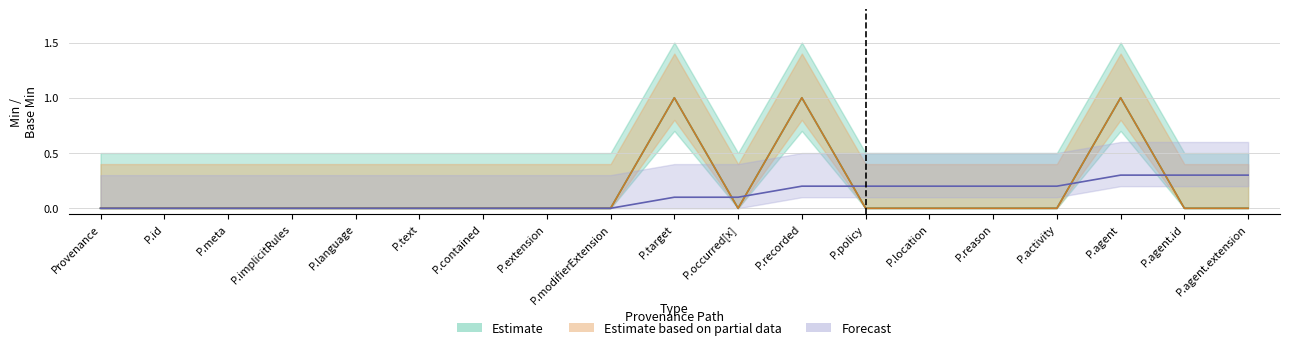

What position from the left is Provenance.extension?

8